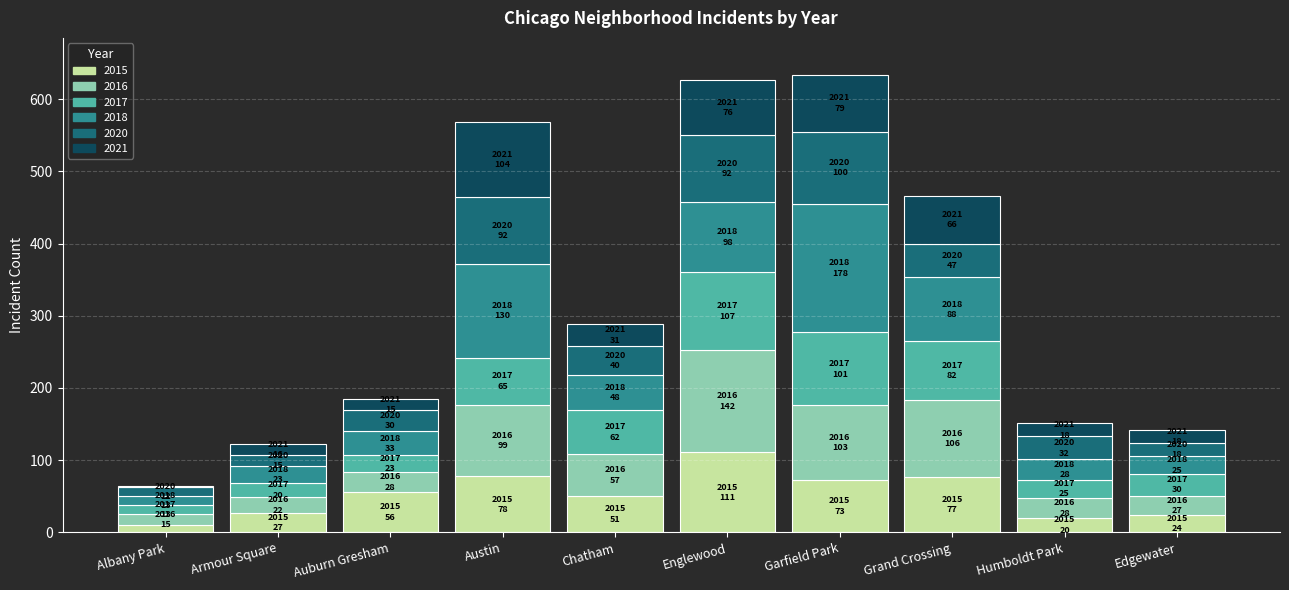

What is the highest value of the 2015 series?

111